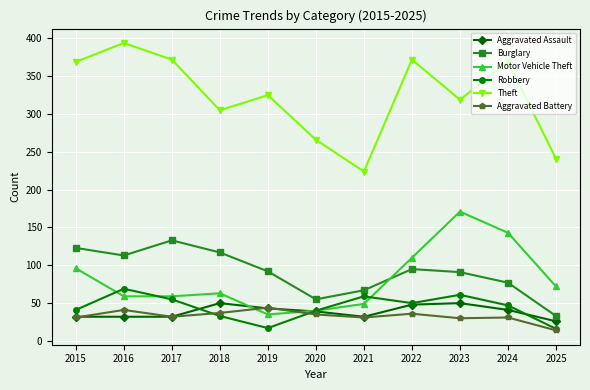

What is the maximum value for Aggravated Battery?

44